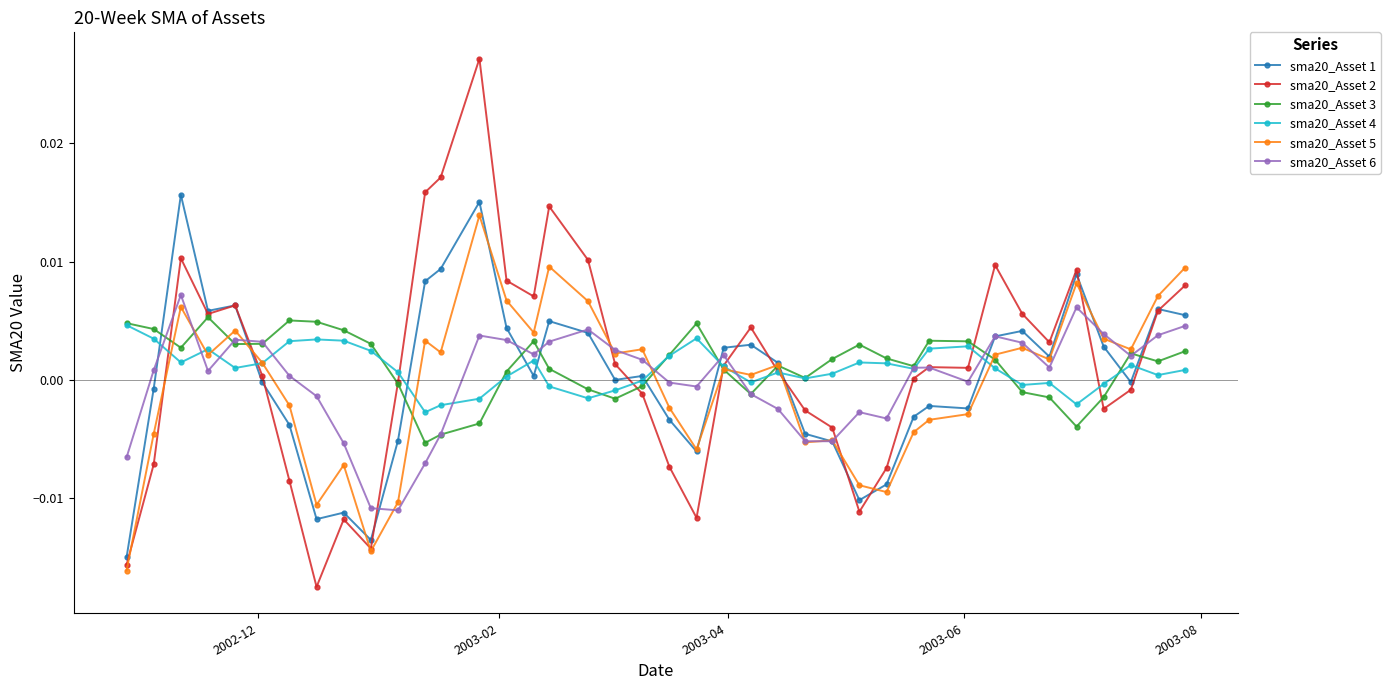

True or false: sma20_Asset 6 has more than 2 points higher than both neighbors.

True